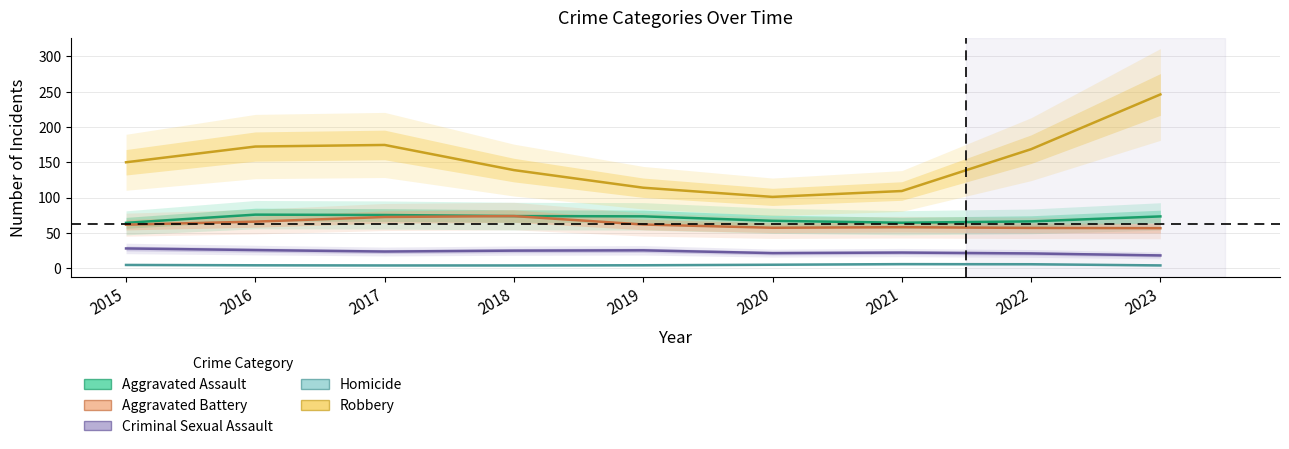

True or false: Homicide and Aggravated Battery intersect in this chart.

False